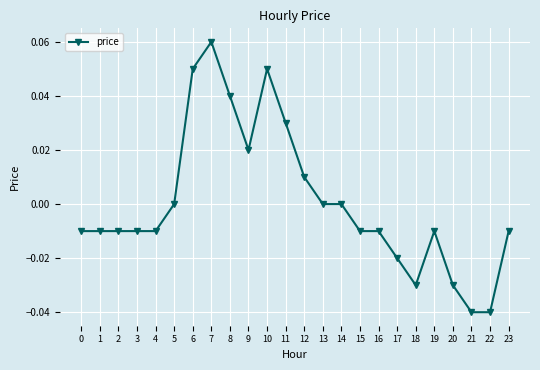

How many series are shown in this chart?

1